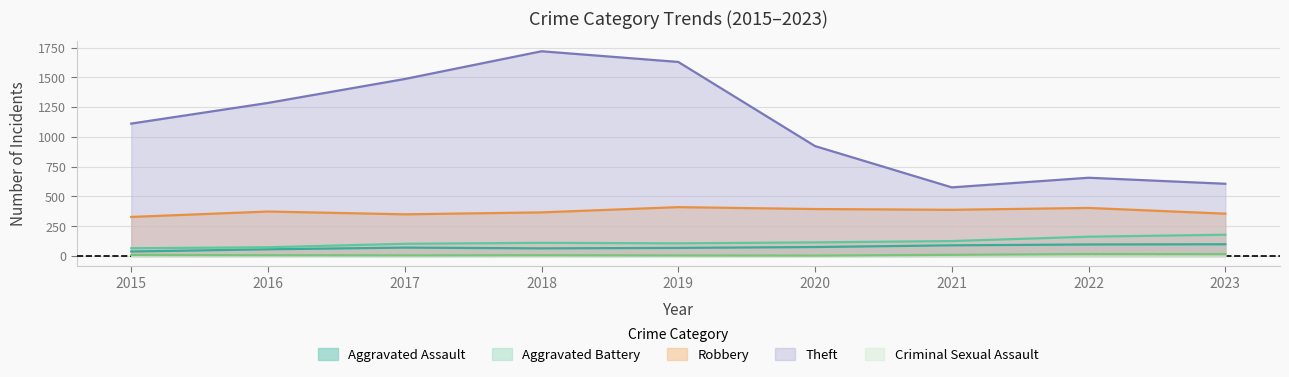

In Criminal Sexual Assault, how many points are lower than both neighbors (excluding endpoints)?

2